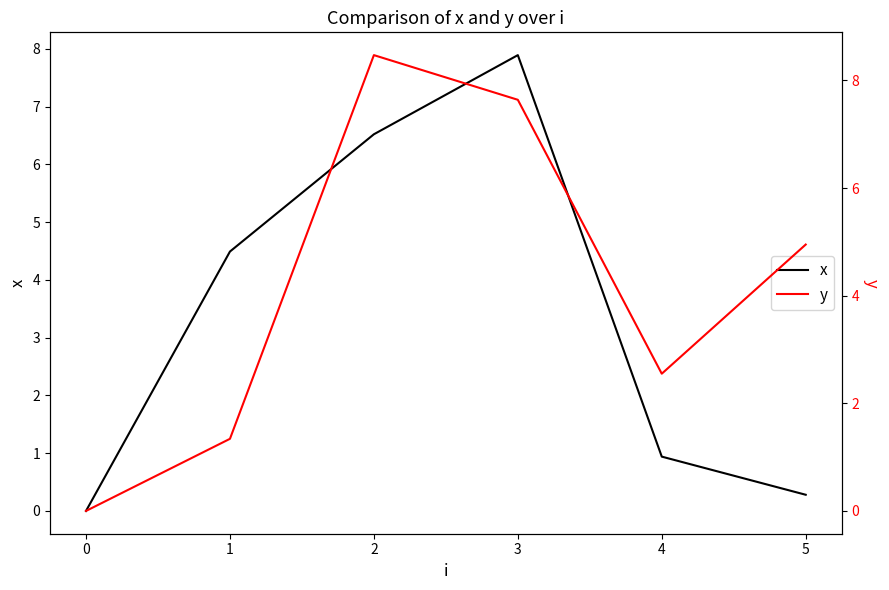

Rank the series by their average value, from lowest to highest.

x, y